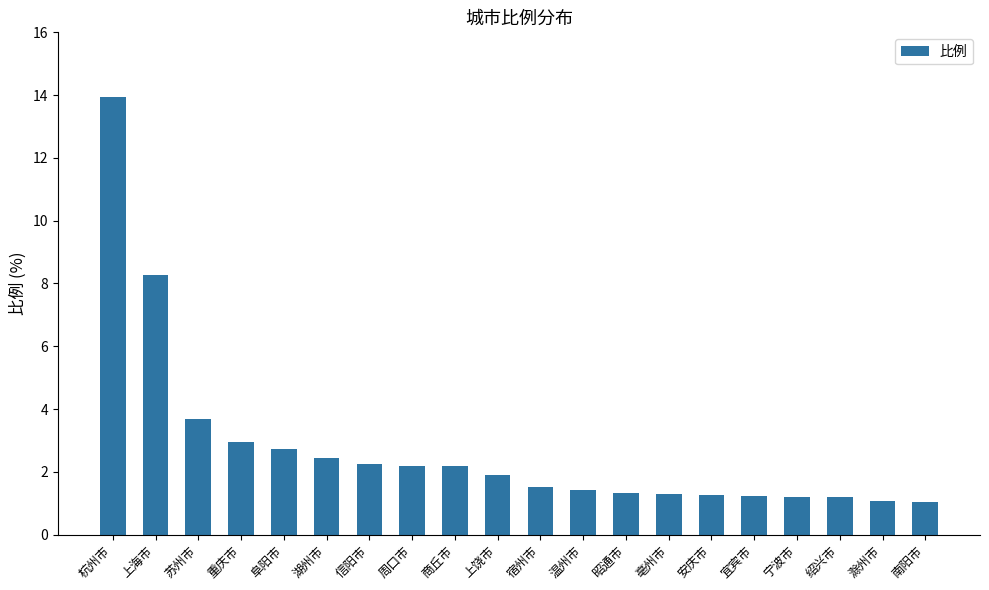

What value does the data have at 上饶市?

1.9